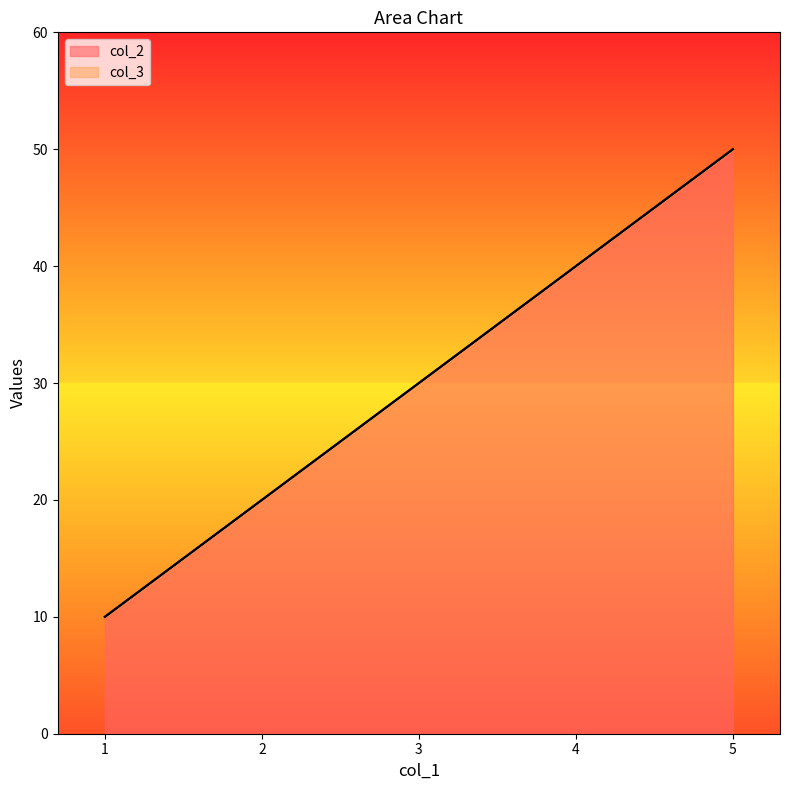

What is the maximum value for col_3?

50